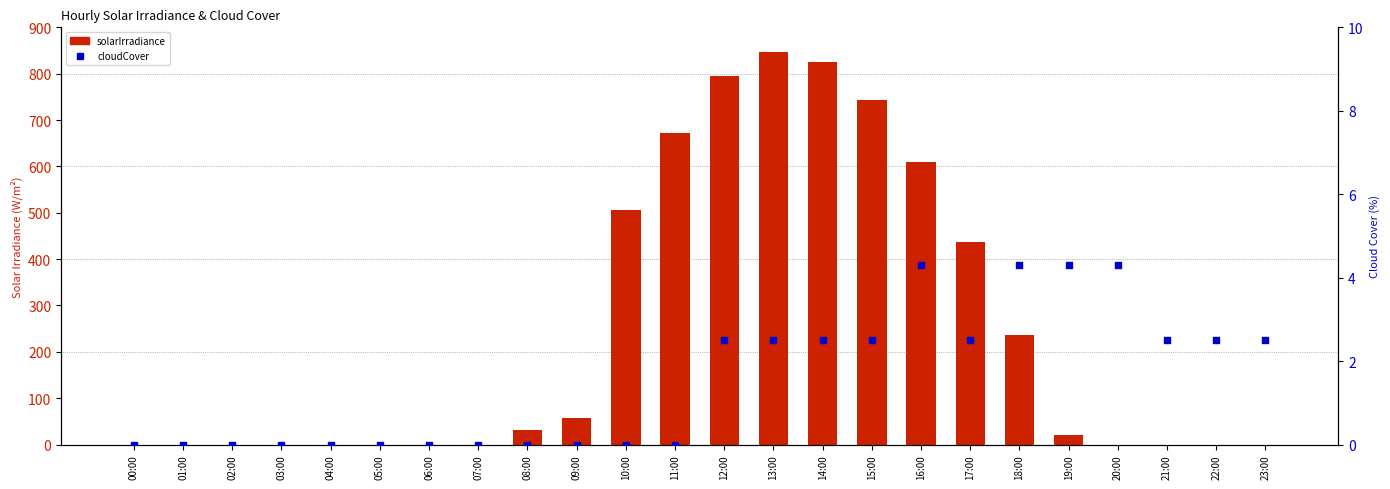

Which series has the widest spread of Y values?

solarIrradiance